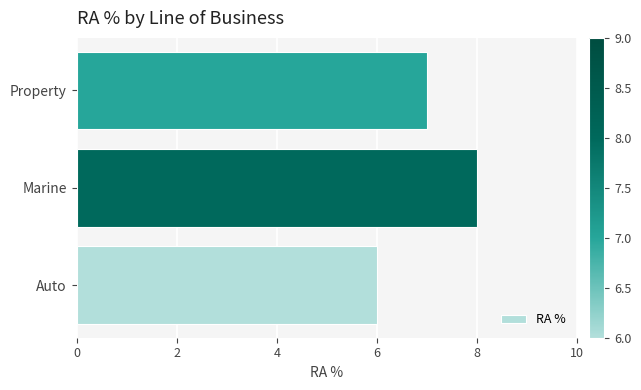

The chart shows a value of 10 at Auto. True or false?

False